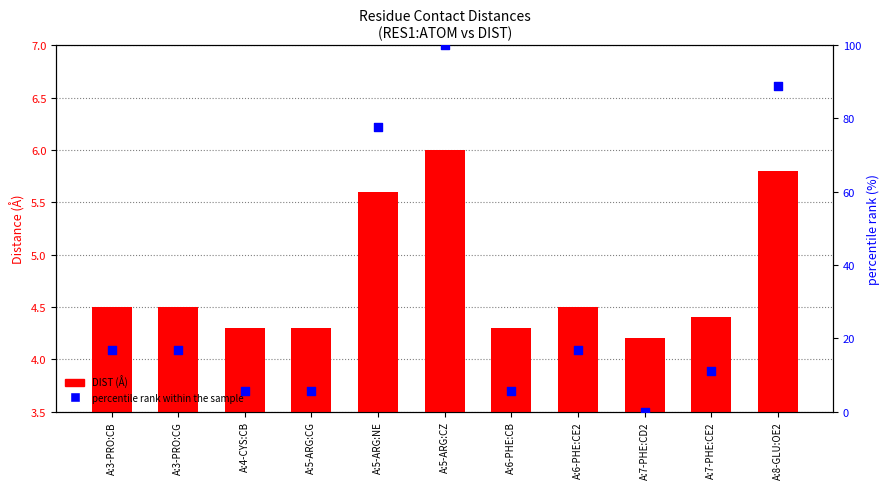

Which series reaches the maximum Y coordinate?

percentile rank within the sample